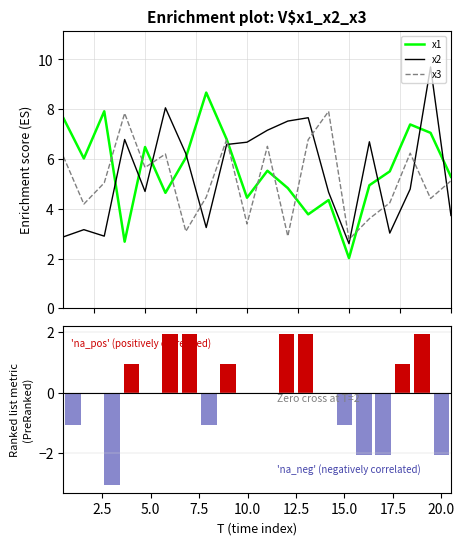

What is the highest value of the x3 series?

7.9